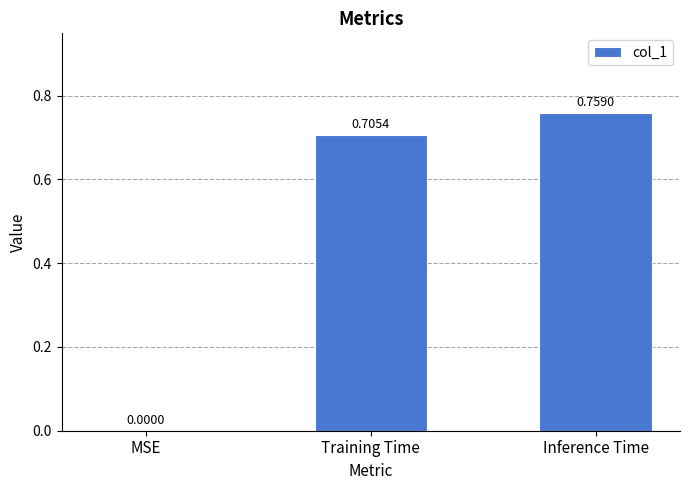

What is the sum of all values?

1.5